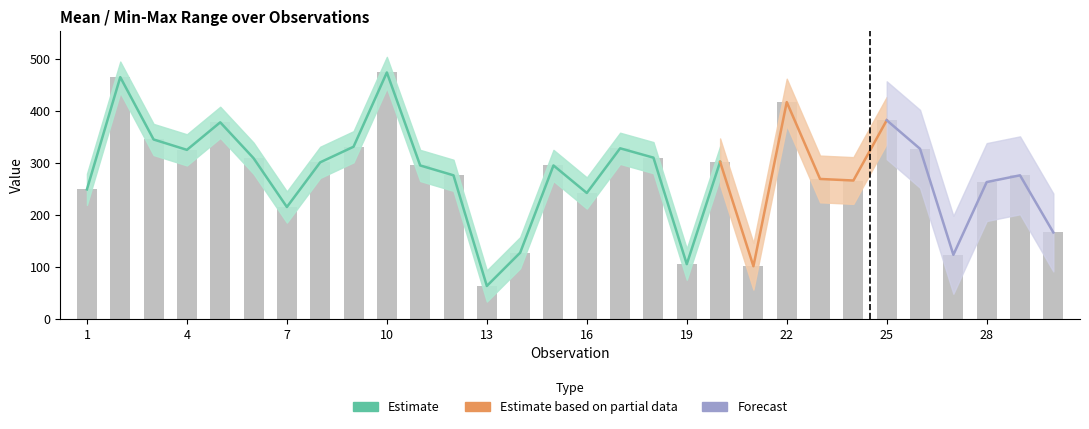

What is the difference between the maximum and second lowest values in the Mean series?

373